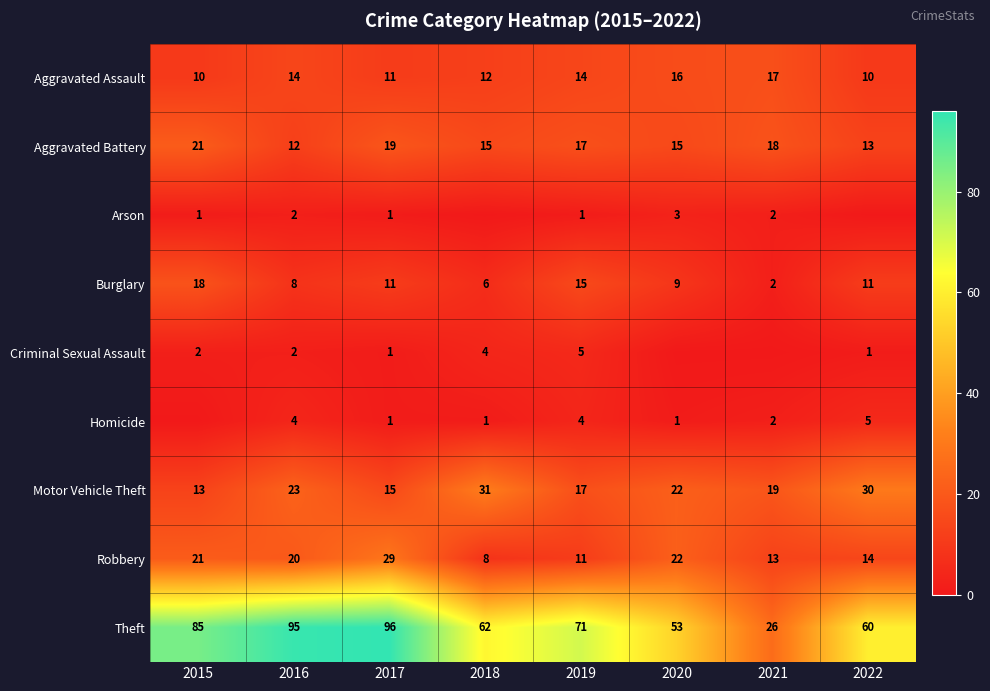

Where does the Aggravated Battery series first go above 17?

2015